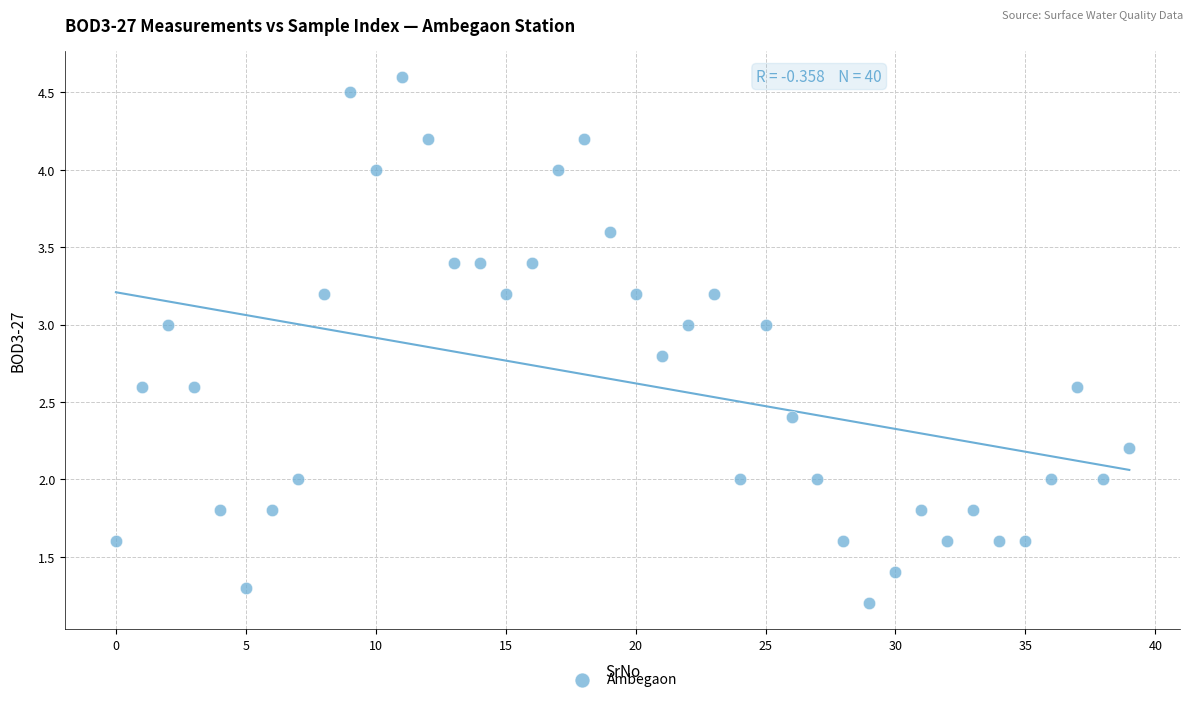

What is the range of Y values (max minus min)?

3.4